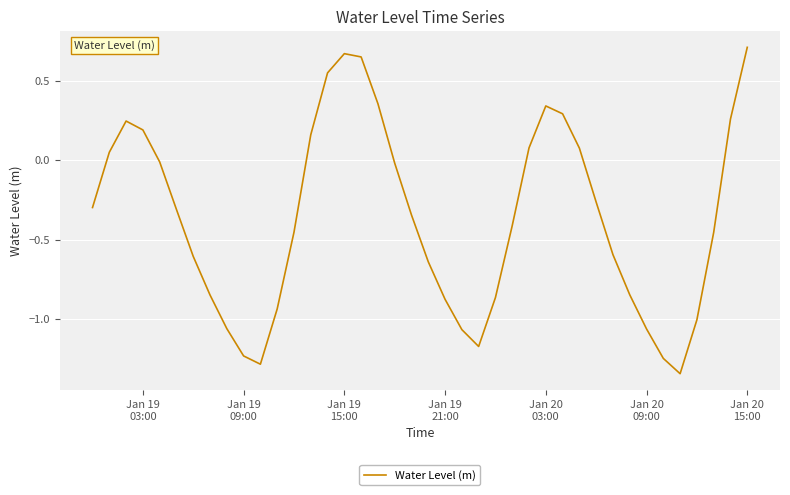

What is the difference between the maximum and minimum values?

2.1